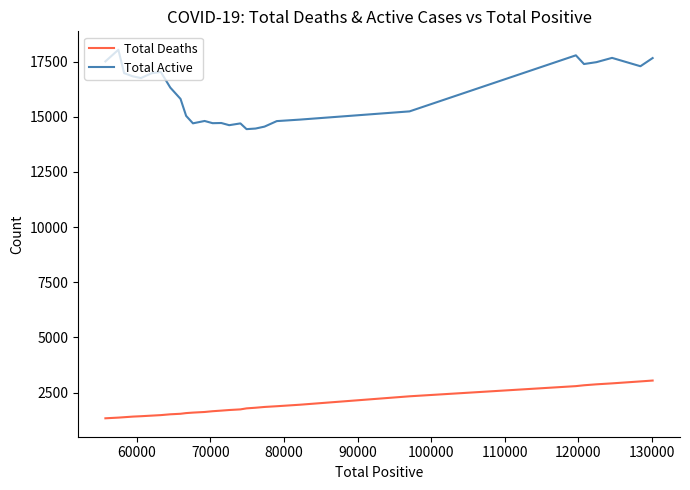

True or false: Total Active and Total Deaths intersect in this chart.

False